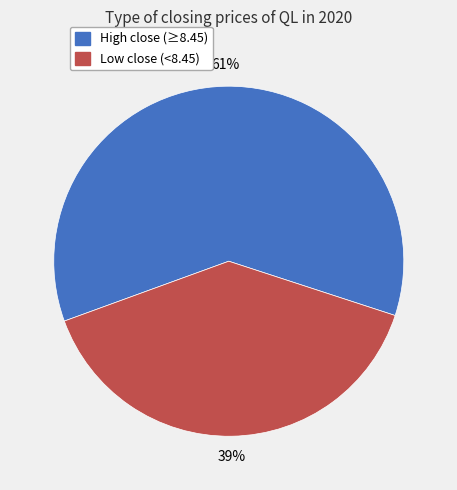

Count the number of slices in the pie.

2